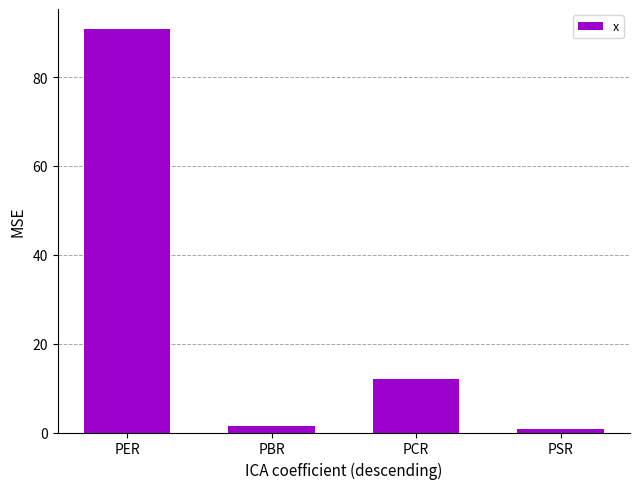

Is it true that the value at PCR is 12.1?

True